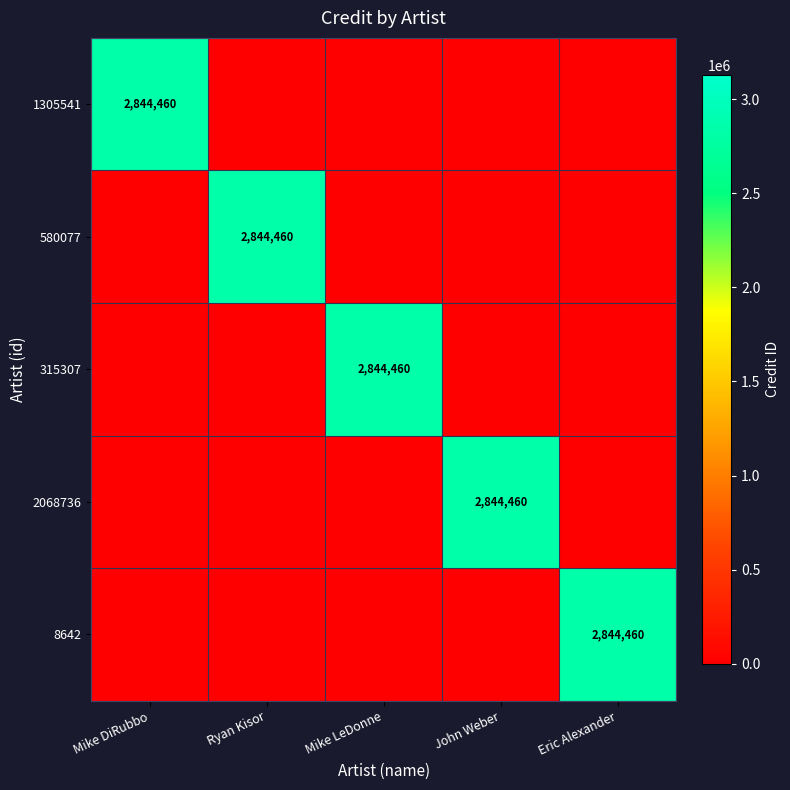

The value of 315307 at Mike LeDonne is 4007178. True or false?

False